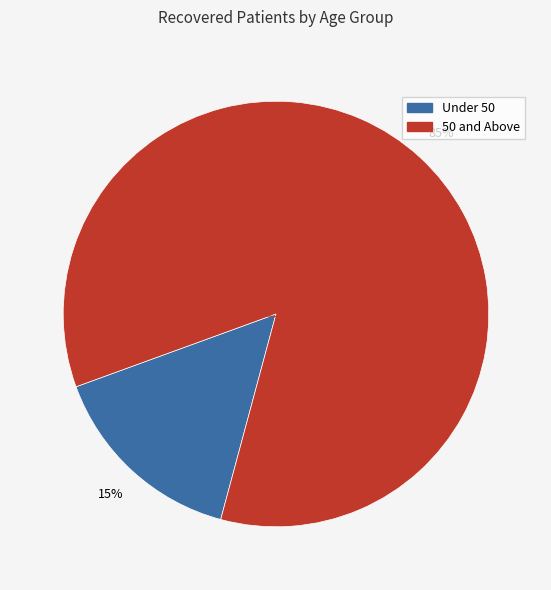

Count the number of slices in the pie.

2